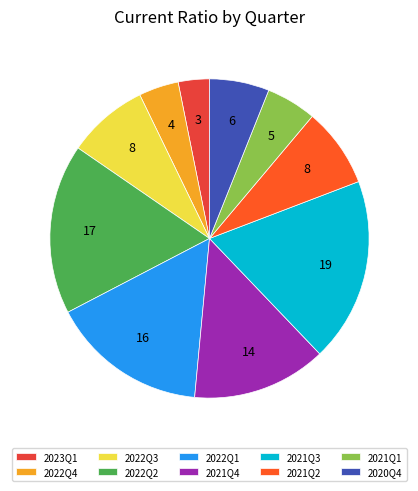

How many segments does this pie chart have?

10